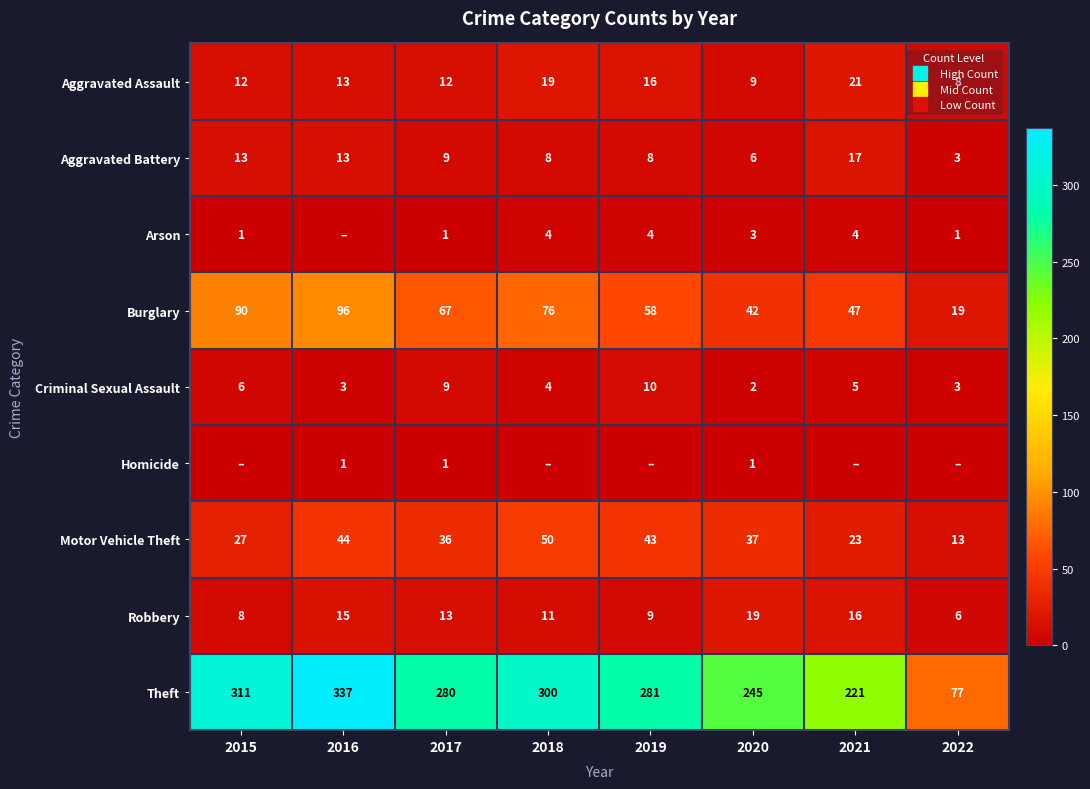

Which series has the largest range (max minus min)?

Theft